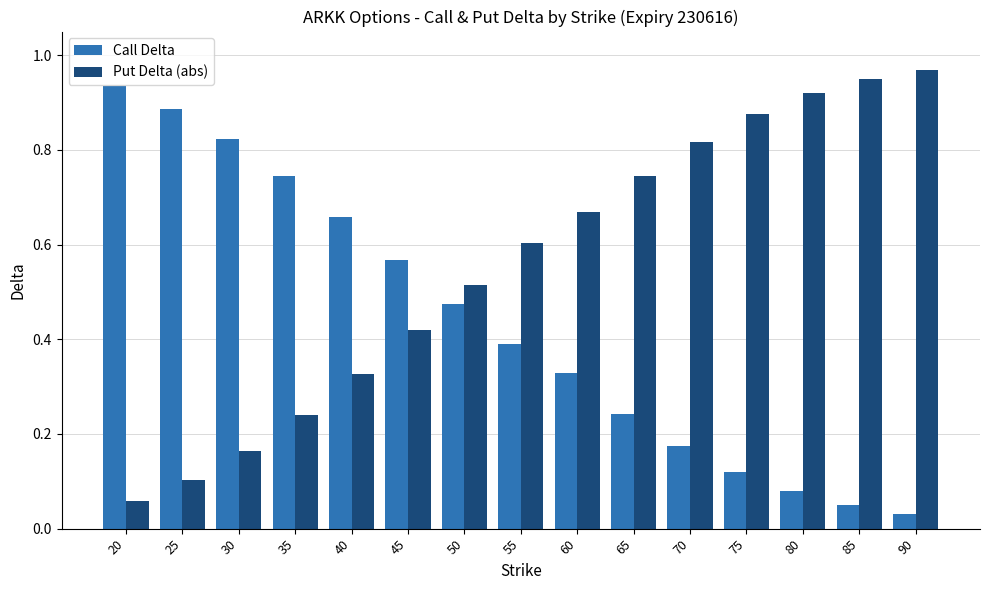

What is the sum of all Call Delta values?

6.5